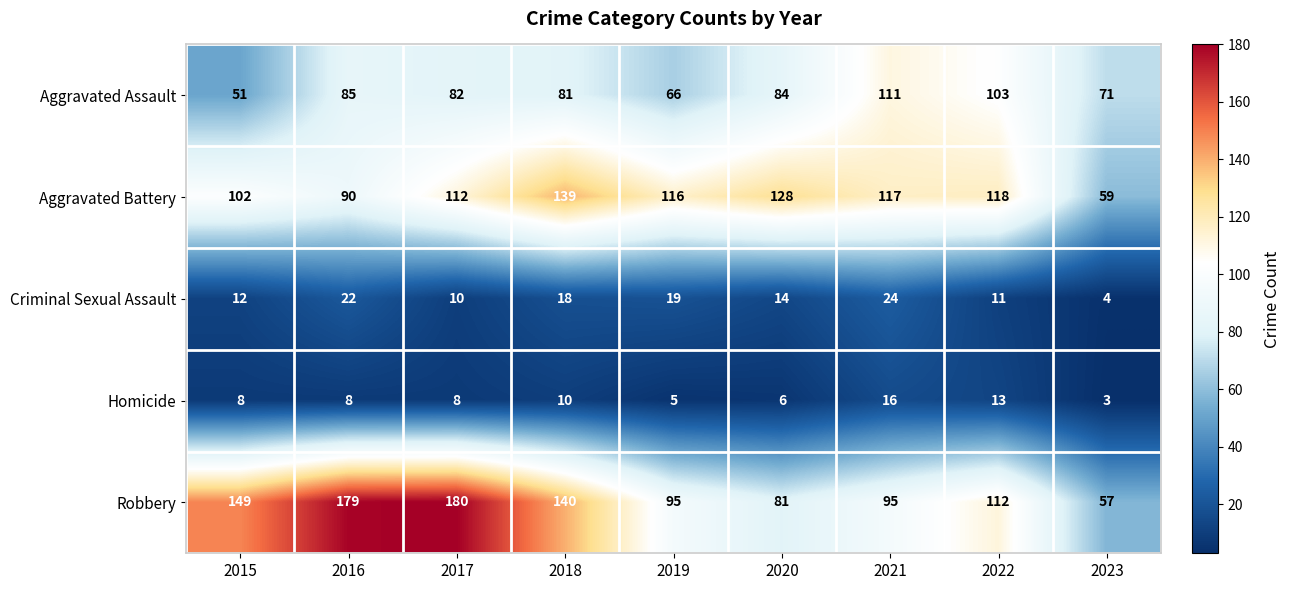

List the series in order of their peak value, highest first.

Robbery, Aggravated Battery, Aggravated Assault, Criminal Sexual Assault, Homicide